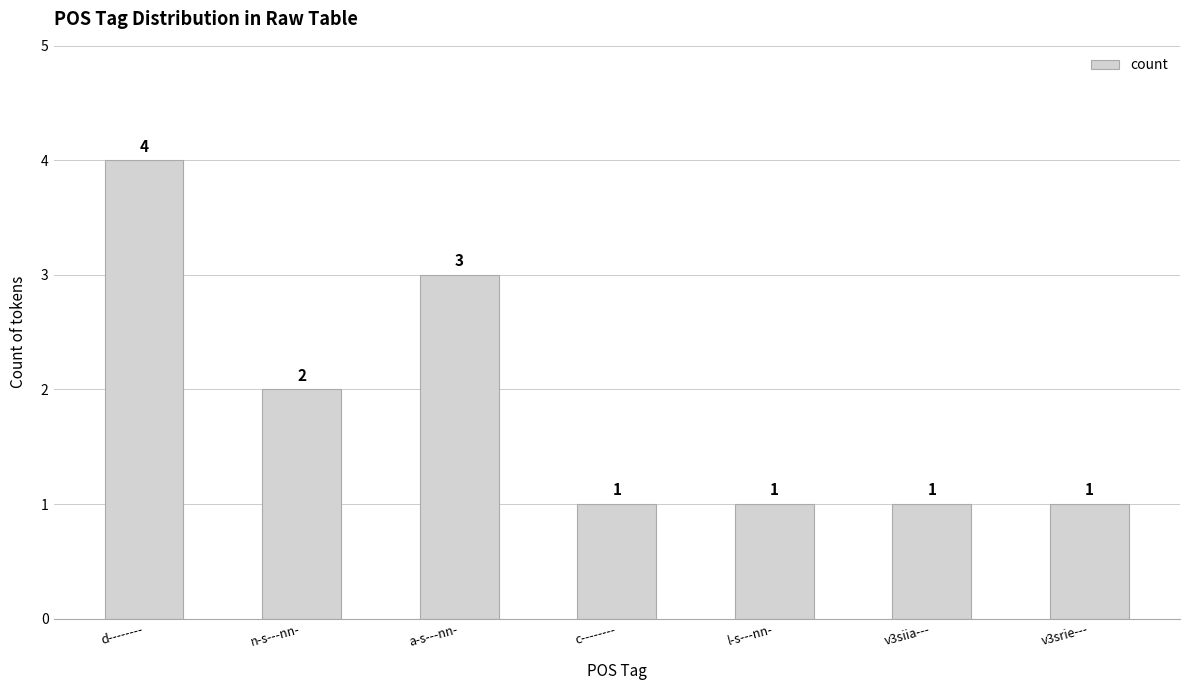

Reading left to right, extract all data points from this chart.

4	2	3	1	1	1	1